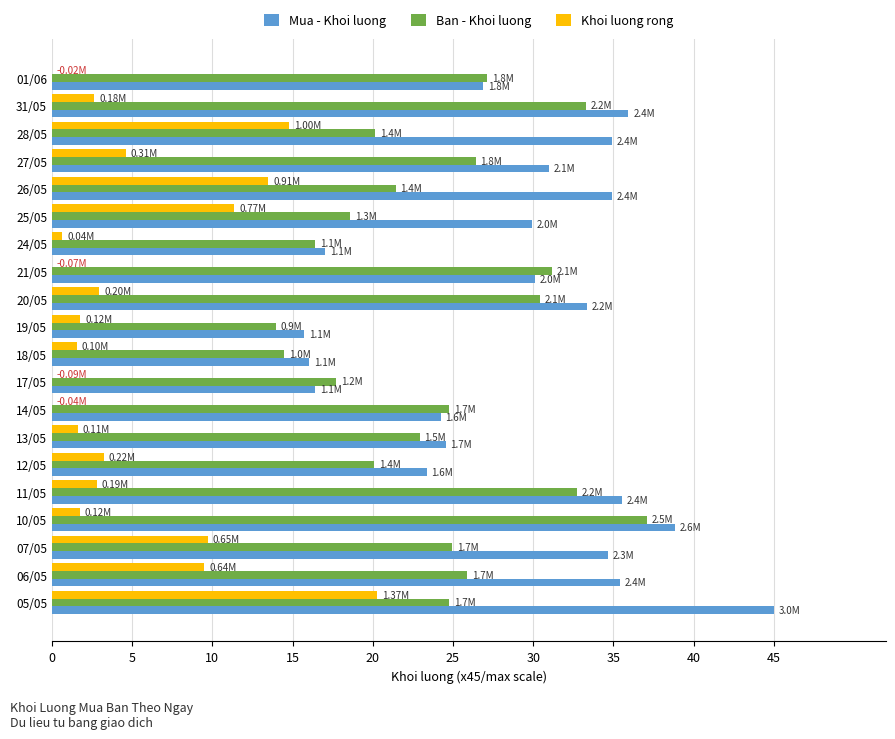

The value of Khoi luong rong at 20/05 is 4.0. True or false?

False